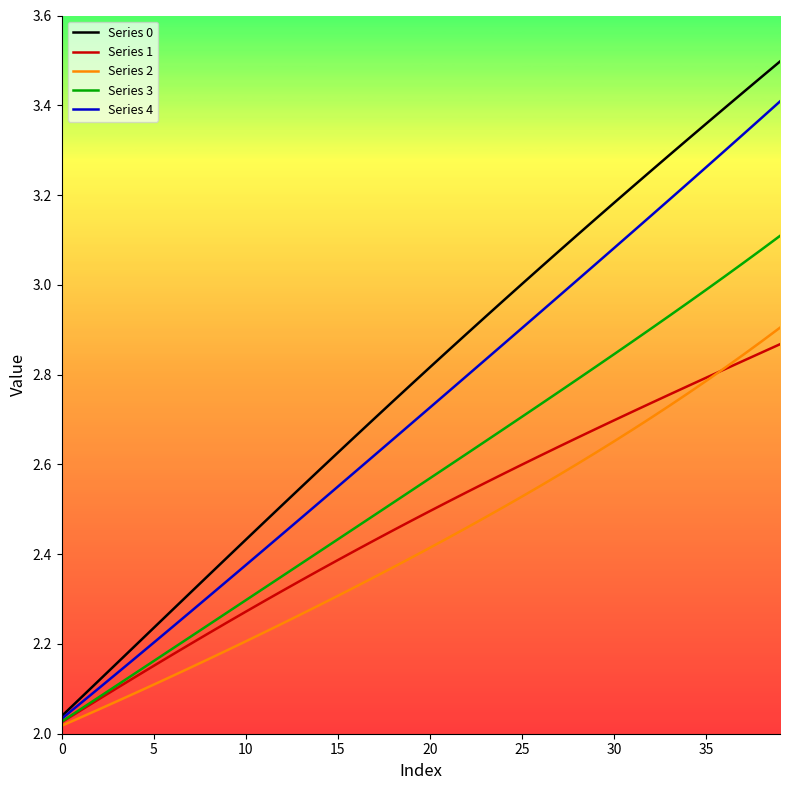

What is the difference between the maximum and minimum values in the Series 2 series?

0.9